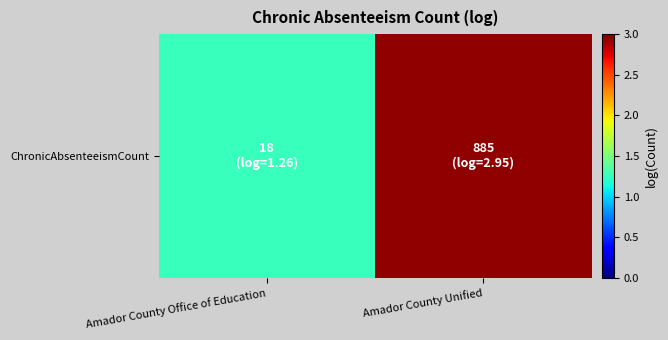

Reading left to right, list all the values displayed in this chart.

1.3	2.9